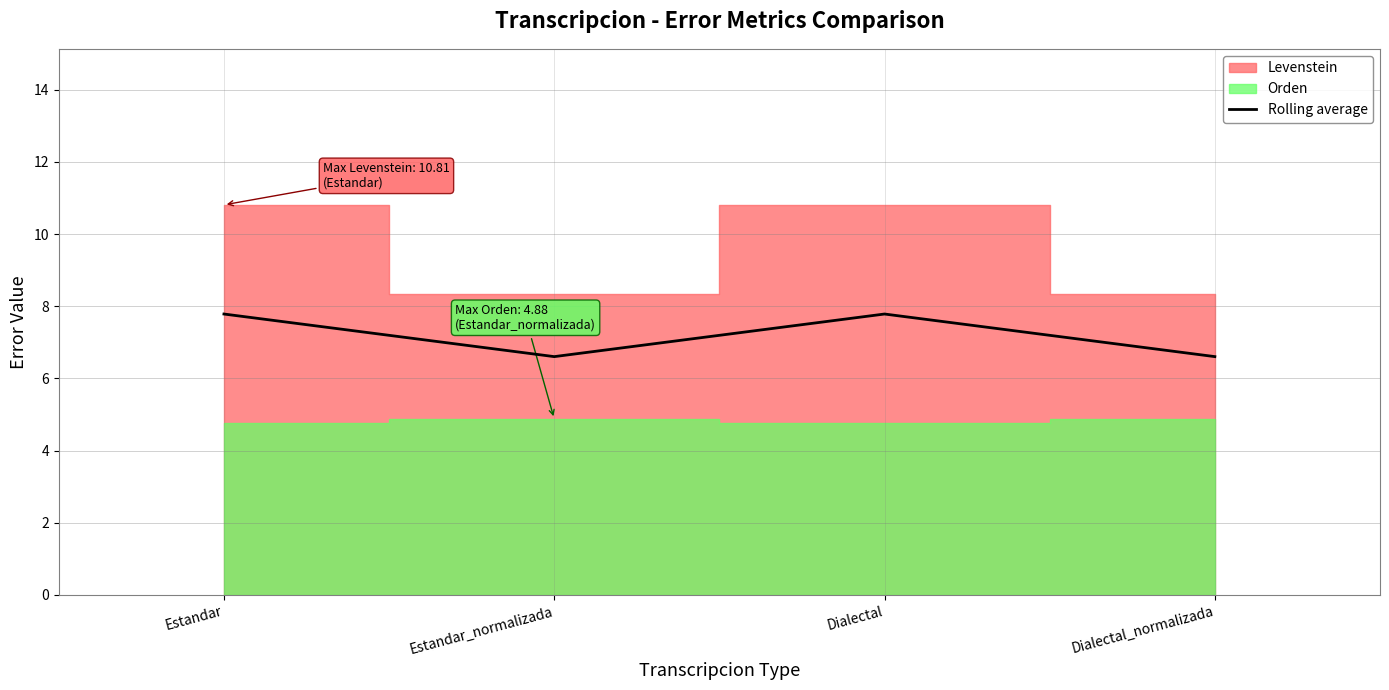

At which category does the chart reach its peak across all series?

Estandar